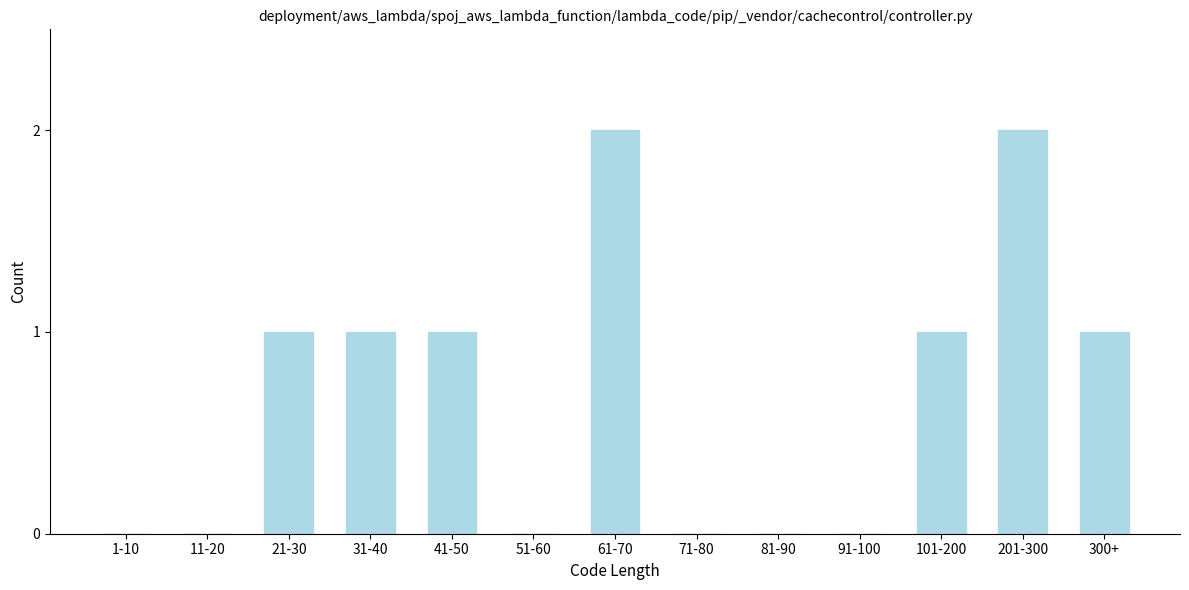

Reading left to right, transcribe all the data shown in this chart.

1-10=0	11-20=0	21-30=1	31-40=1	41-50=1	51-60=0	61-70=2	71-80=0	81-90=0	91-100=0	101-200=1	201-300=2	300+=1